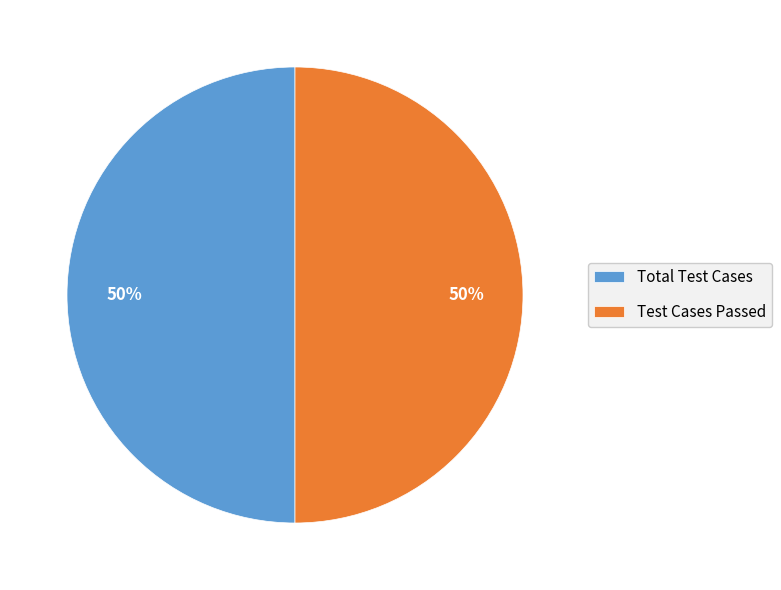

To the nearest percent, what is the difference between the largest and smallest slice percentages?

0%